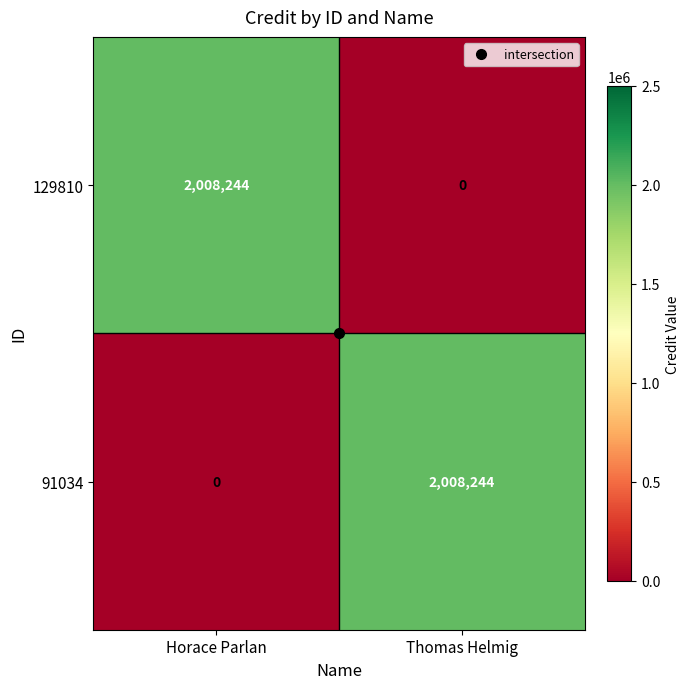

What value does the 91034 series have at Thomas Helmig?

2008244